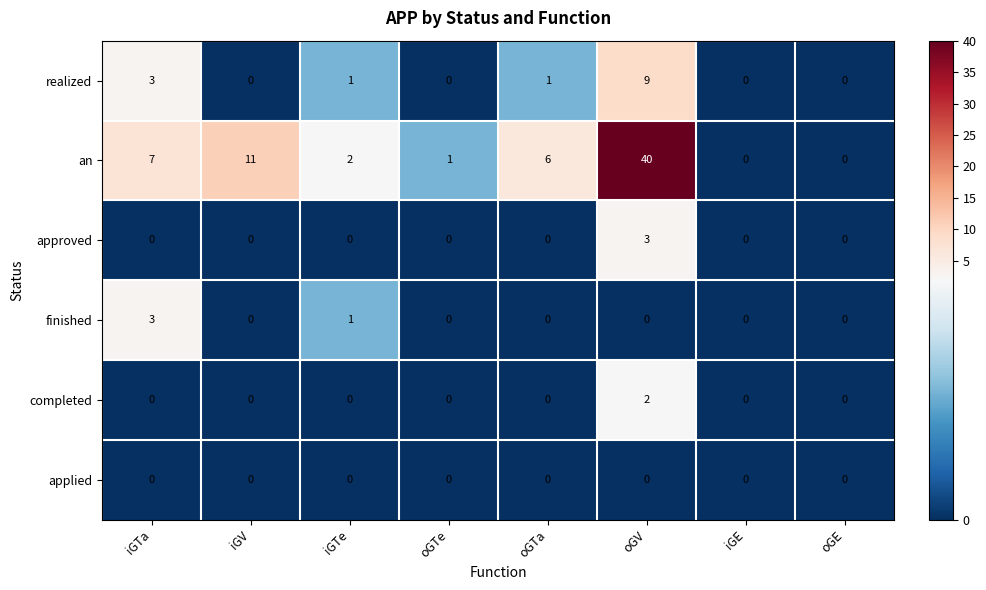

What is the sum of all realized values?

14